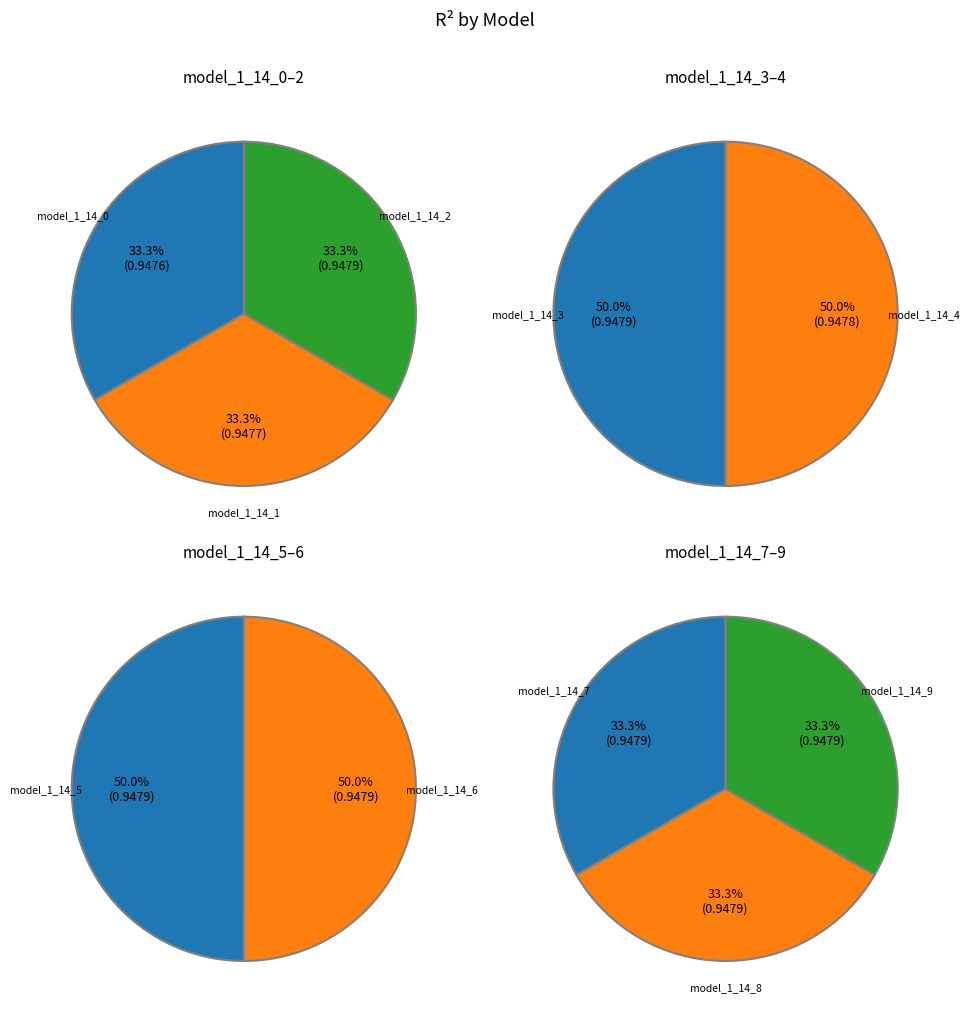

Count the number of slices in the pie.

10